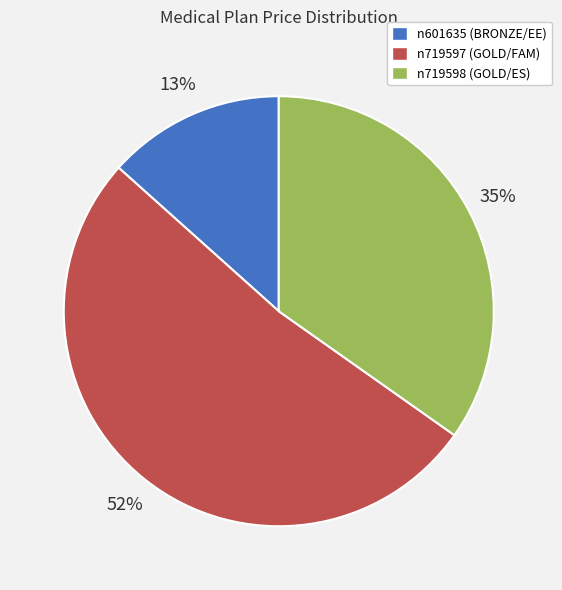

Do n719597 (GOLD/FAM) and n601635 (BRONZE/EE) together represent more than half of the pie?

Yes